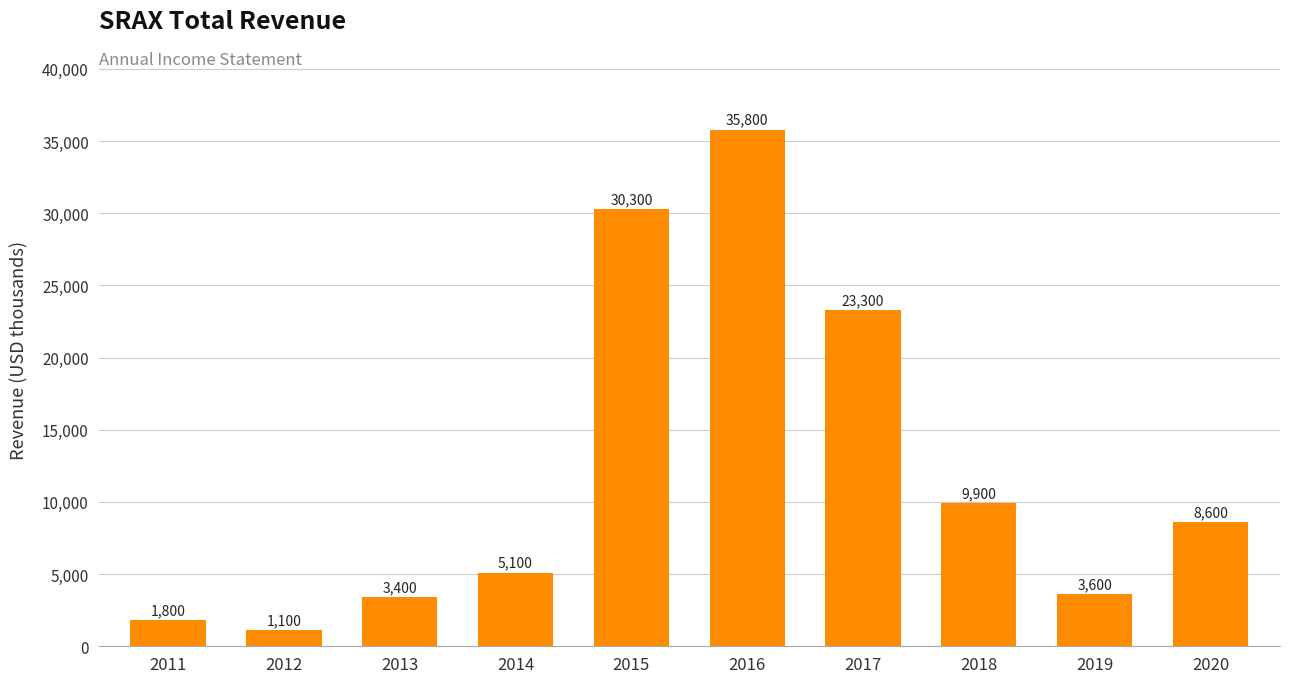

What is the difference between the values at 2013 and 2017?

19900